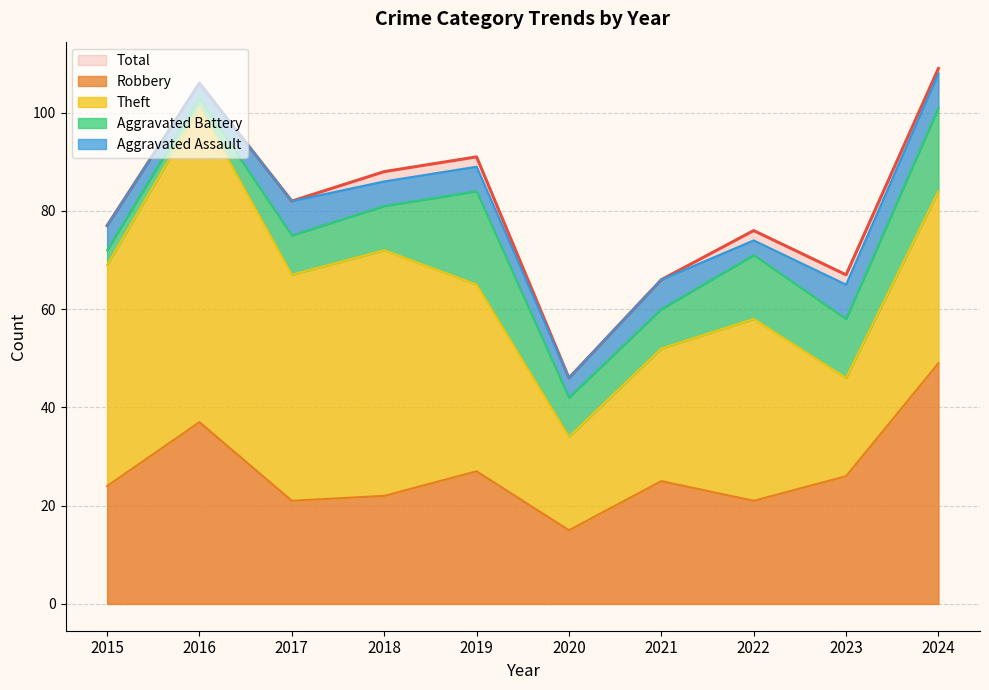

What is the minimum value shown in the chart?

2